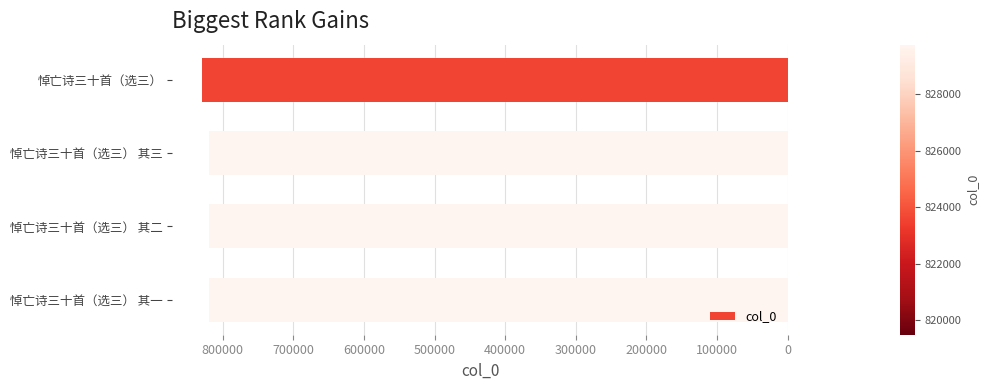

The value at 悼亡诗三十首（选三） 其二 is 1434995. True or false?

False